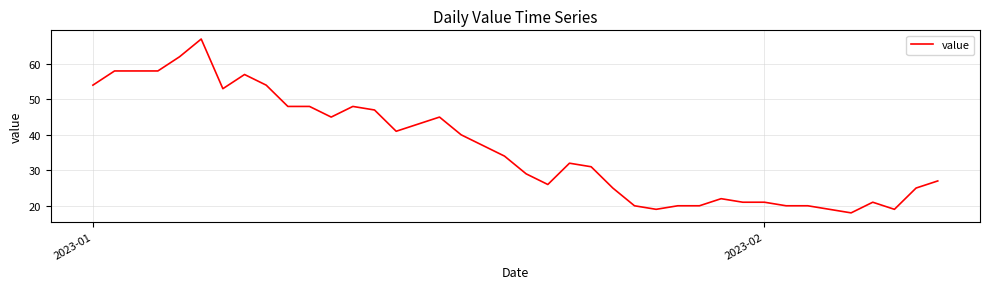

Is this an area chart (filled region under the line)?

No